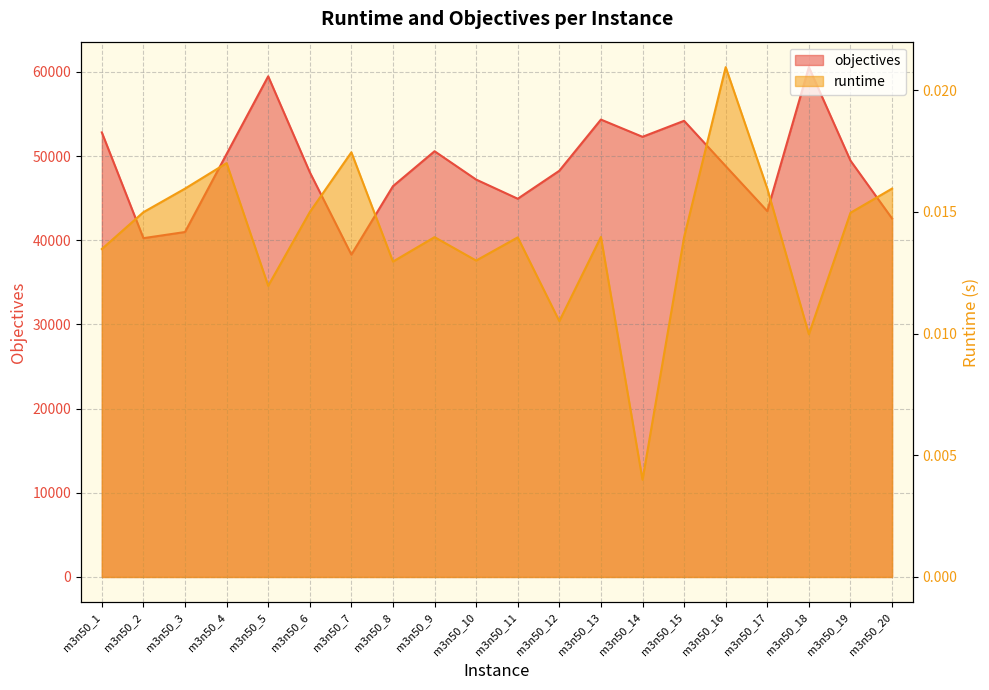

At which label does objectives first exceed 48809?

m3n50_1